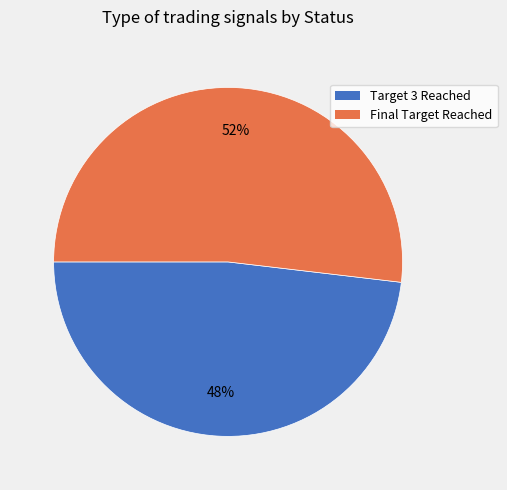

What is the smallest slice in the pie chart?

Target 3 Reached